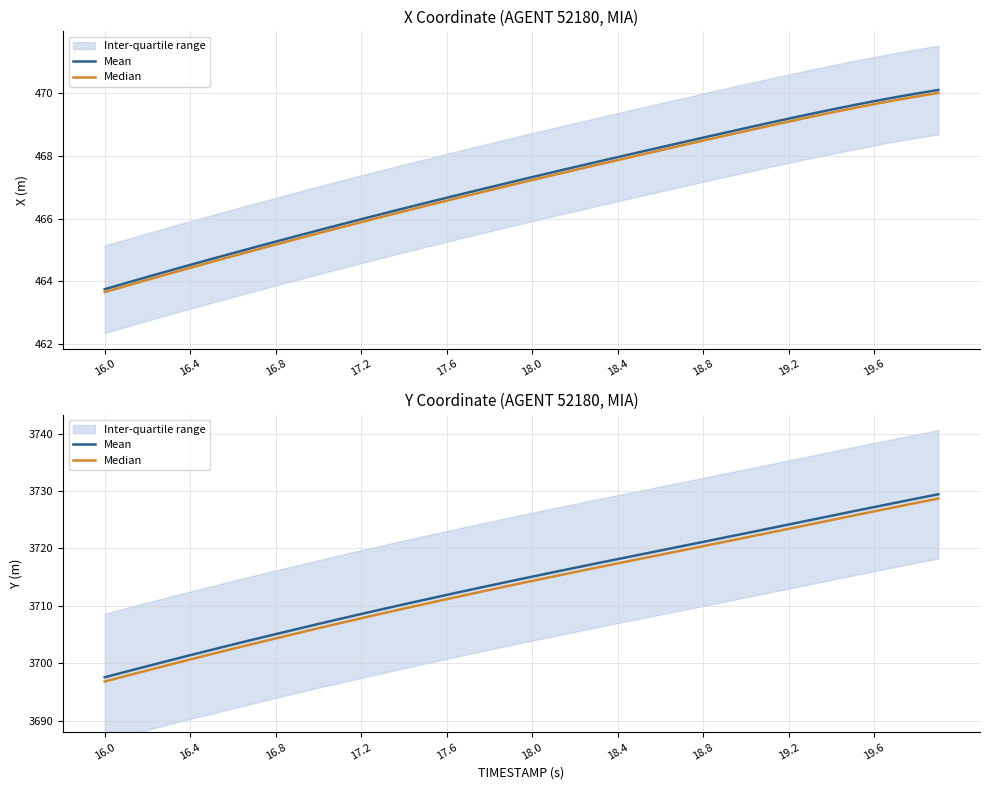

The Mean series shows 6553.4 at 19.6. True or false?

False